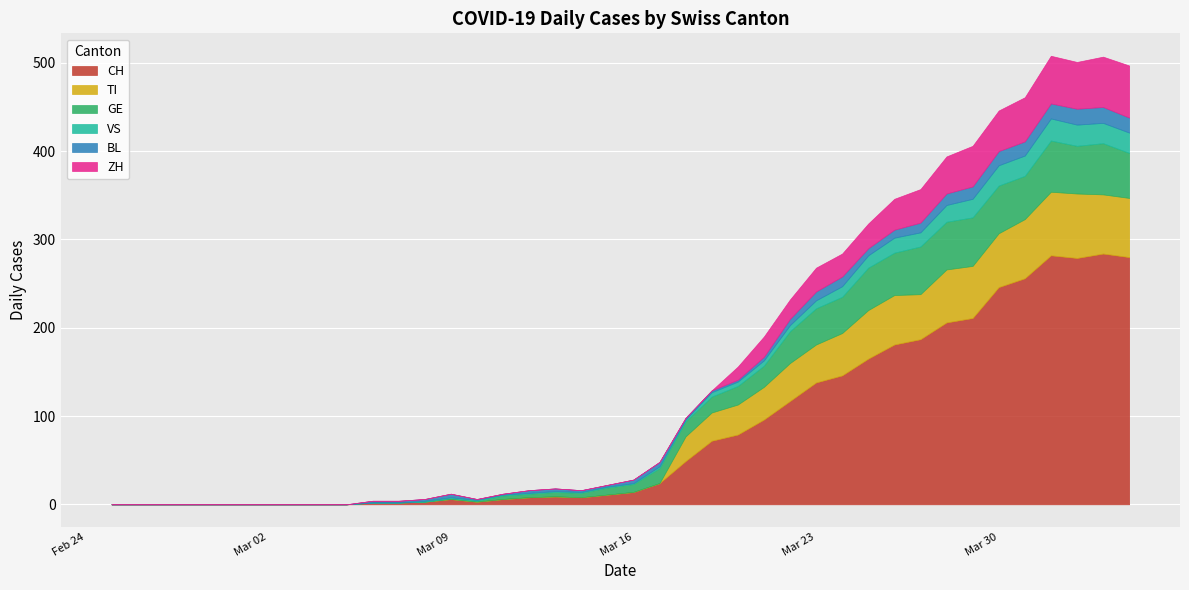

Is it true that ZH equals 0 at 2020-03-10?

True